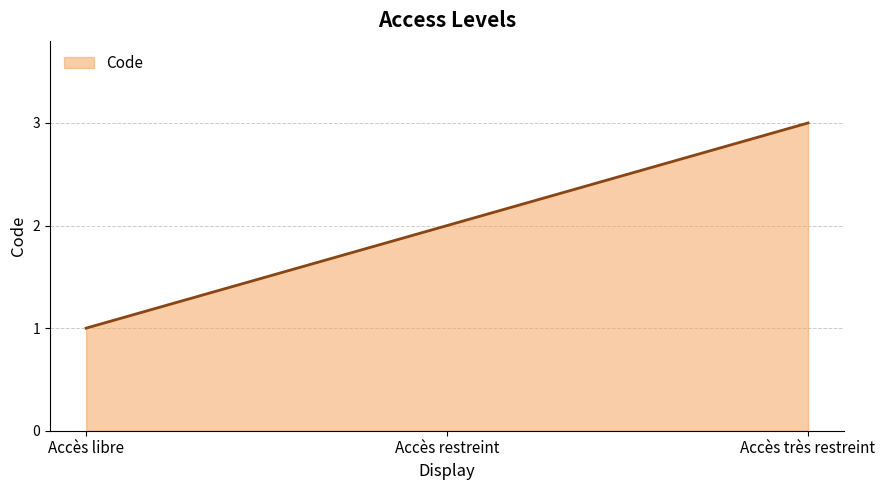

What is the average value?

2